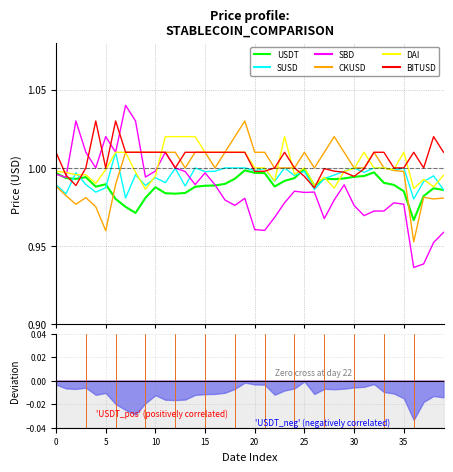

True or false: DAI and CKUSD cross at least once.

True